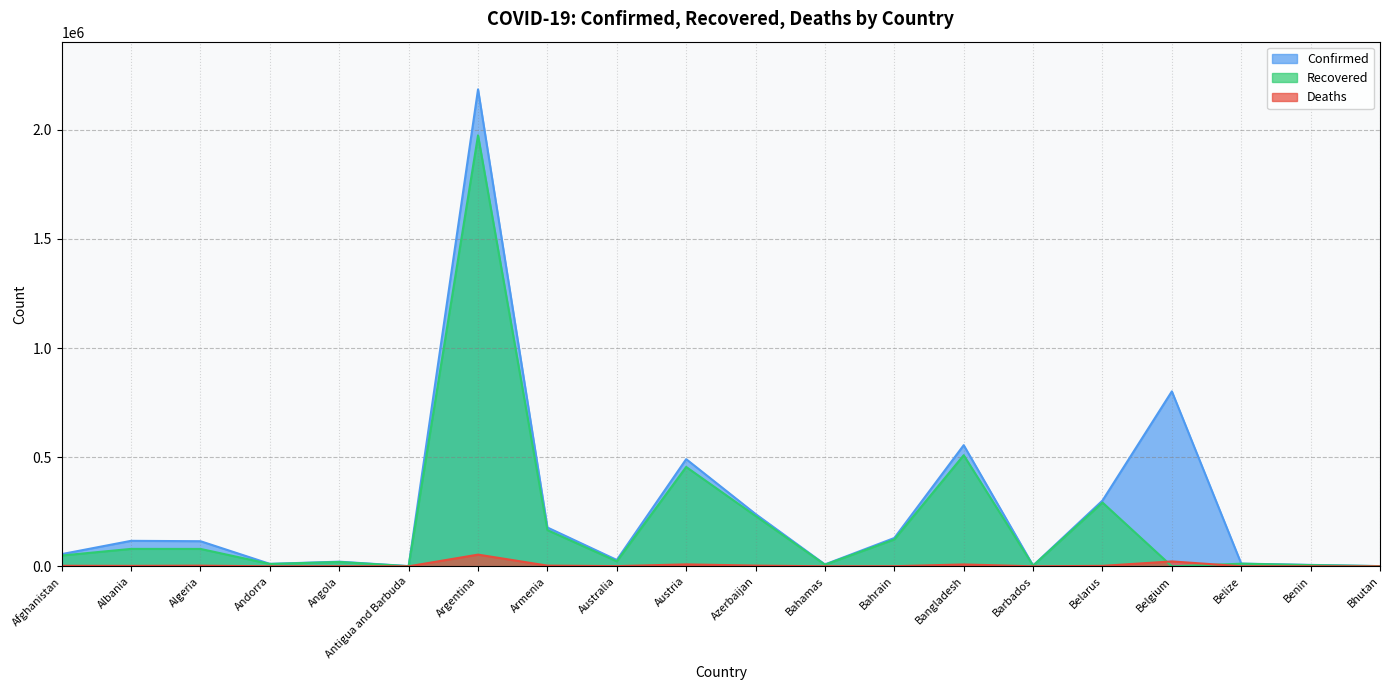

True or false: Confirmed and Recovered intersect in this chart.

False